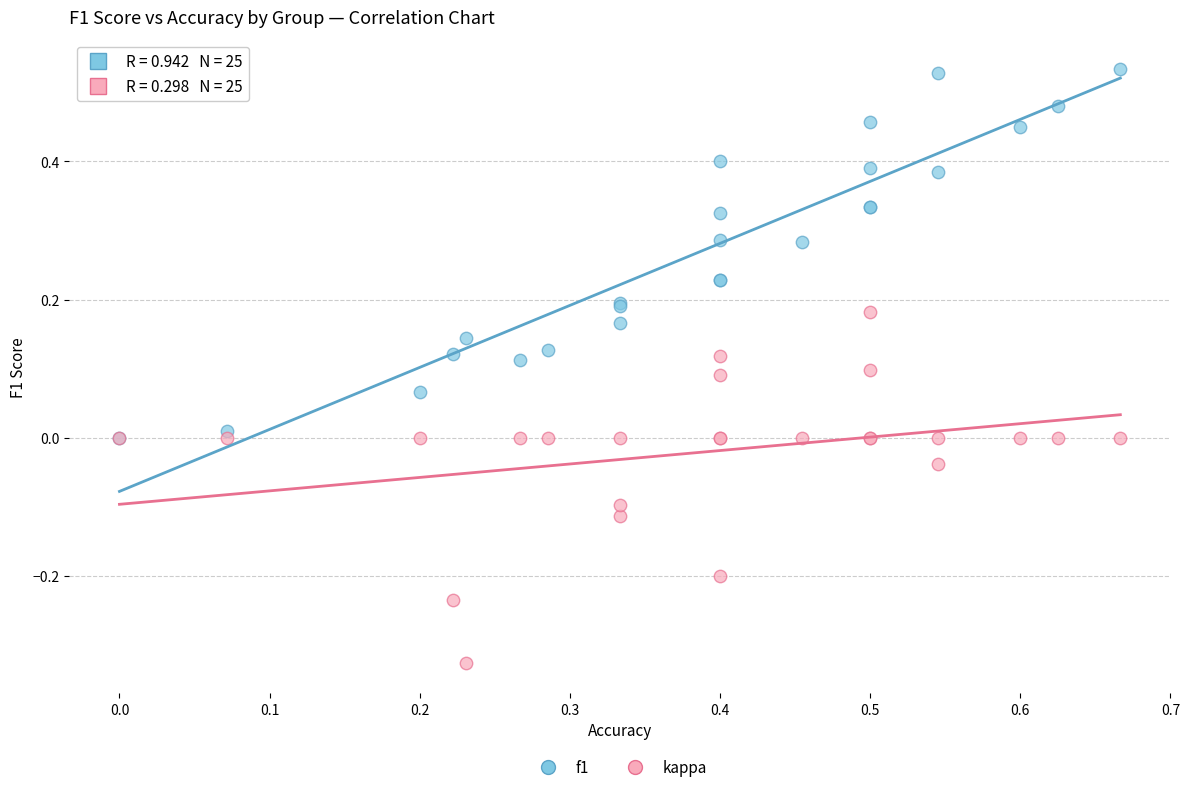

Which series has the largest Y range (max minus min)?

f1